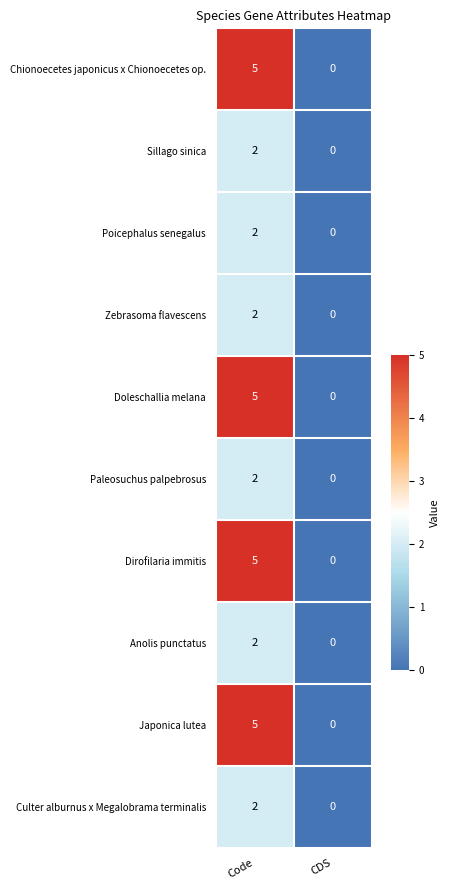

Reading left to right, transcribe all the data shown in this chart.

Chionoecetes japonicus x Chionoecetes op.: Code=5	CDS=0
Sillago sinica: Code=2	CDS=0
Poicephalus senegalus: Code=2	CDS=0
Zebrasoma flavescens: Code=2	CDS=0
Doleschallia melana: Code=5	CDS=0
Paleosuchus palpebrosus: Code=2	CDS=0
Dirofilaria immitis: Code=5	CDS=0
Anolis punctatus: Code=2	CDS=0
Japonica lutea: Code=5	CDS=0
Culter alburnus x Megalobrama terminalis: Code=2	CDS=0